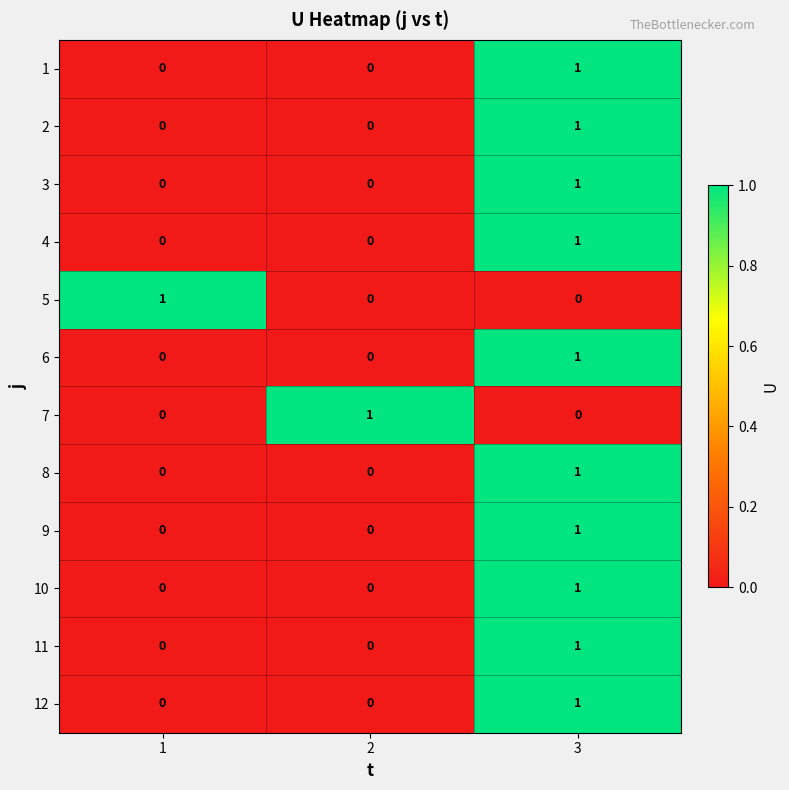

At how many categories does at least one series exceed 0?

3